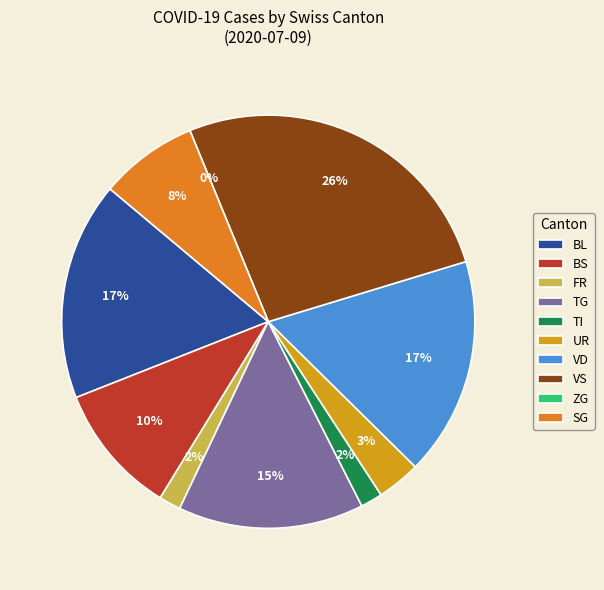

Does any single category account for the majority?

No